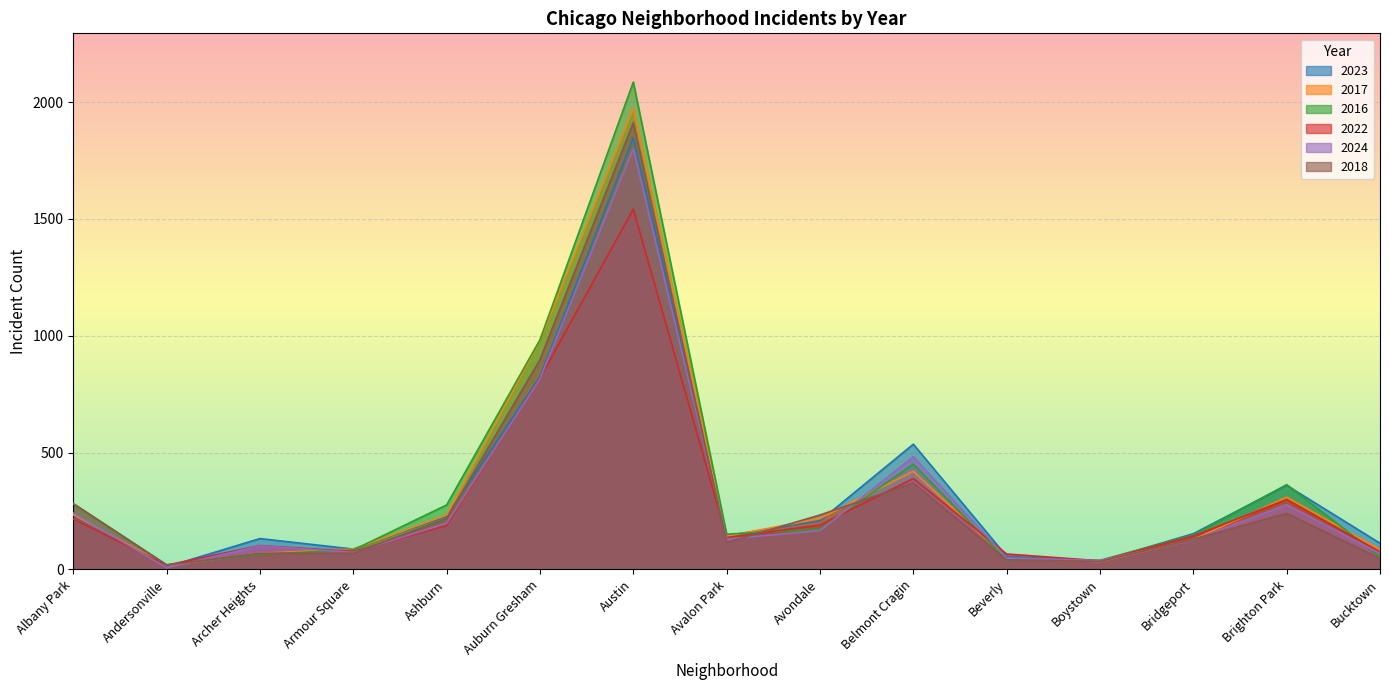

What is the smallest value displayed?

7